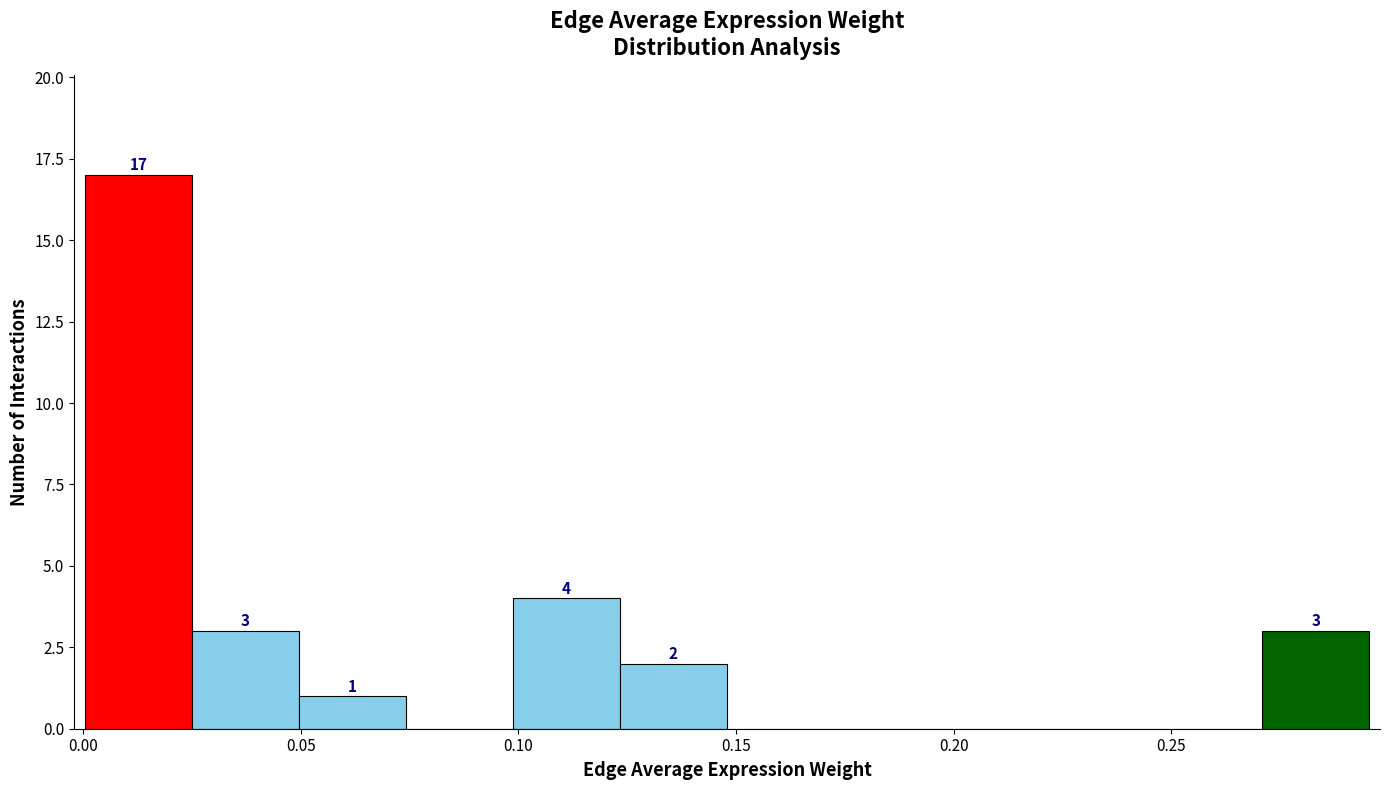

Over which range of the x-axis is the bar tallest?

0.000 to 0.025